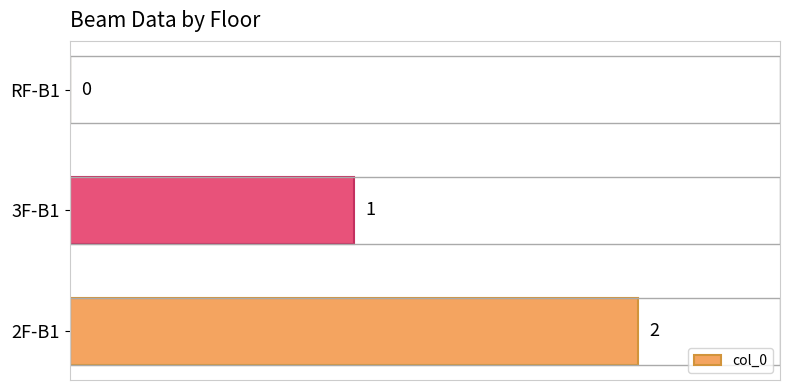

Is it true that the value at 2F-B1 is 0?

False